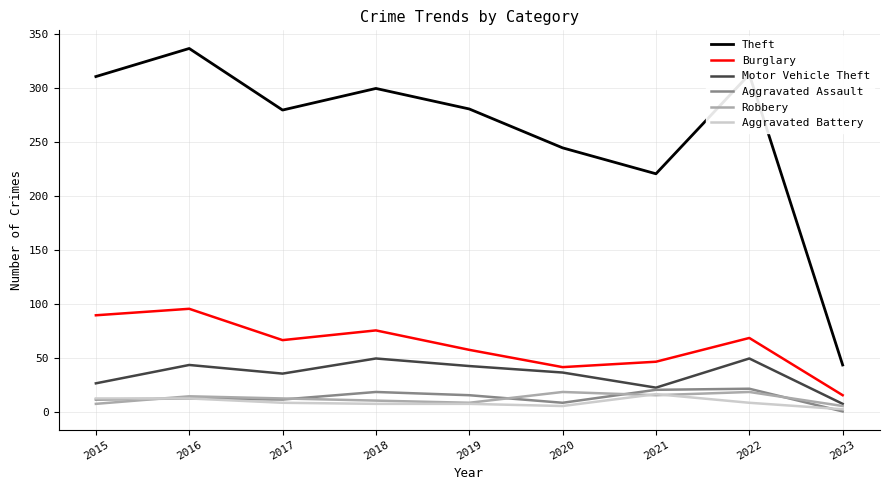

Read the Aggravated Battery value at 2015, to the nearest 10.

10